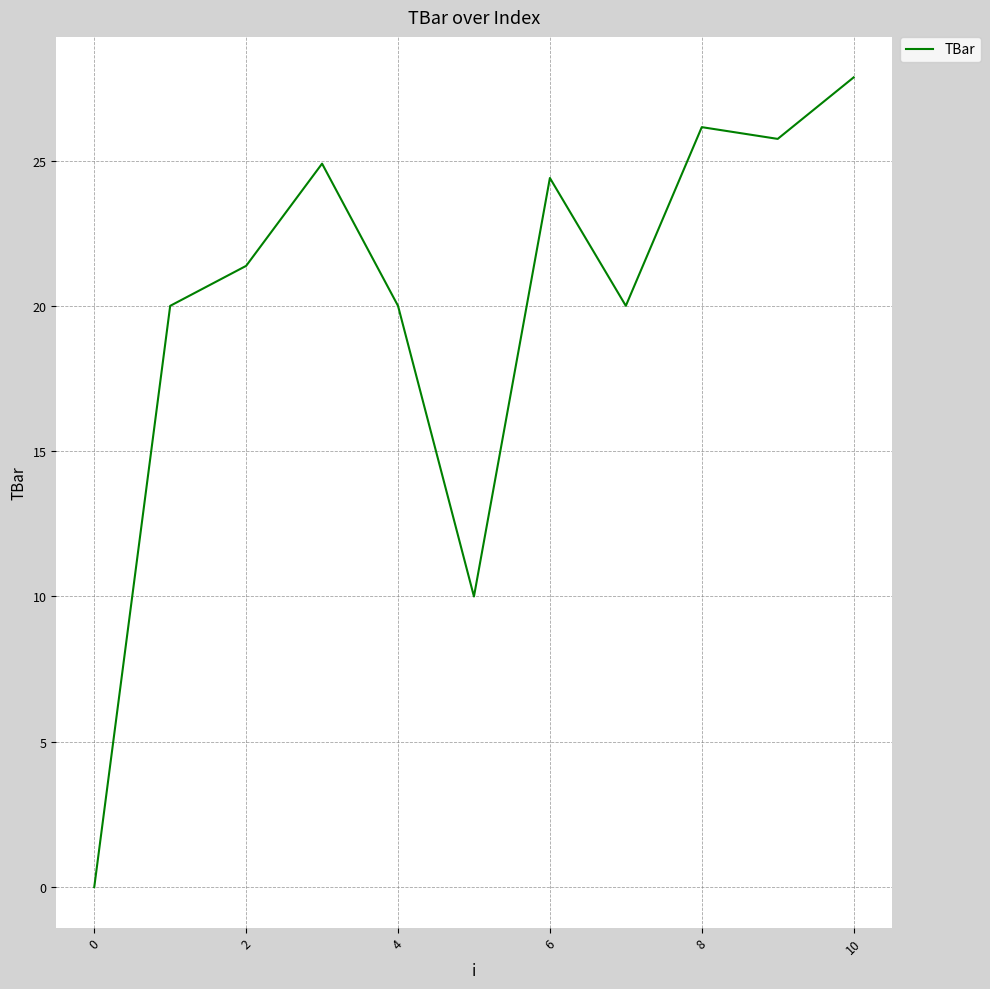

What is the maximum value shown in the chart?

27.9